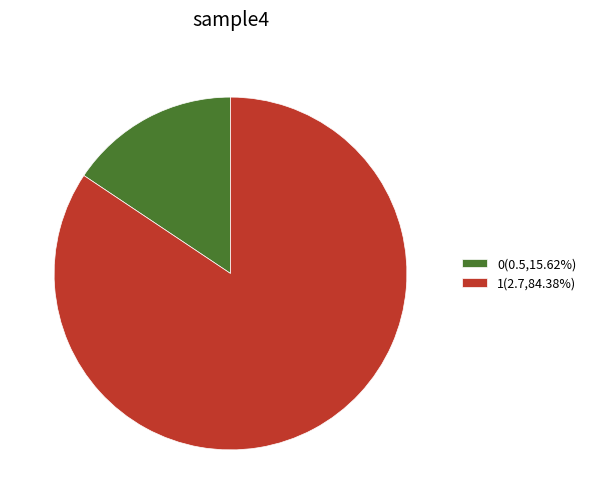

The 1 slice represents 84% of the pie. True or false?

True